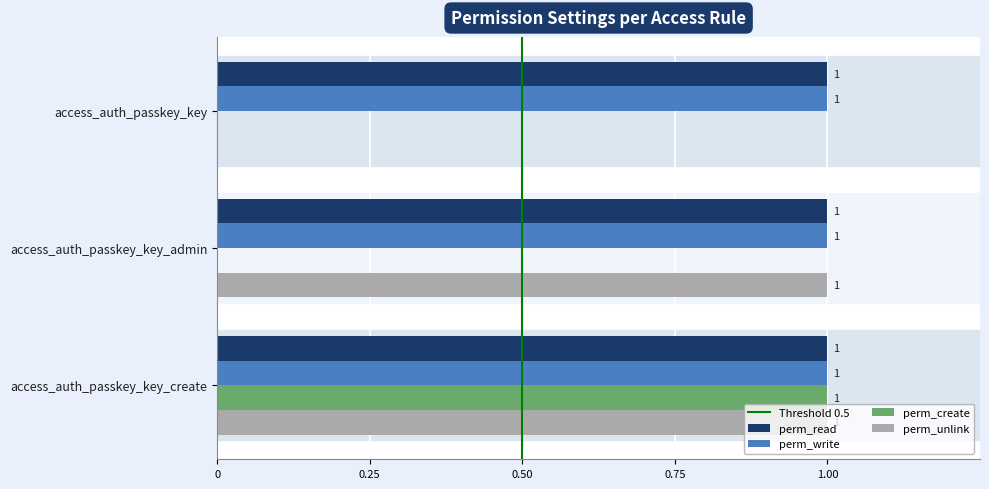

True or false: perm_unlink has a value of 1 at access_auth_passkey_key_admin.

True